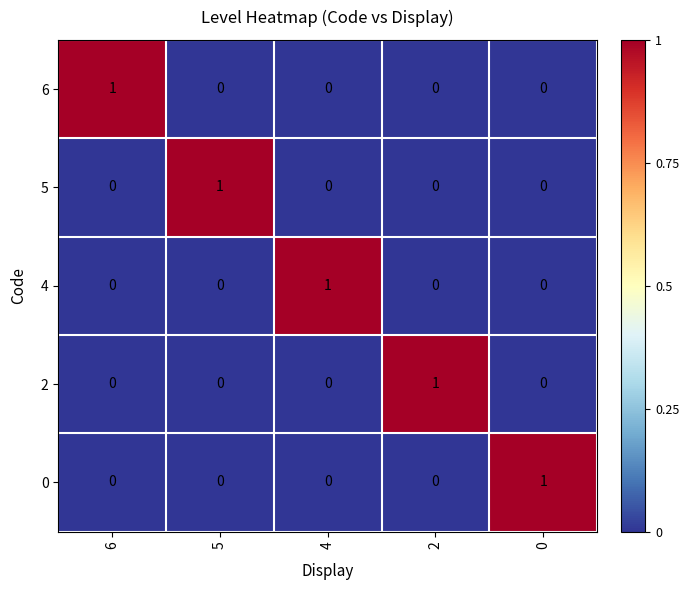

What is the total value across all series at 6?

1